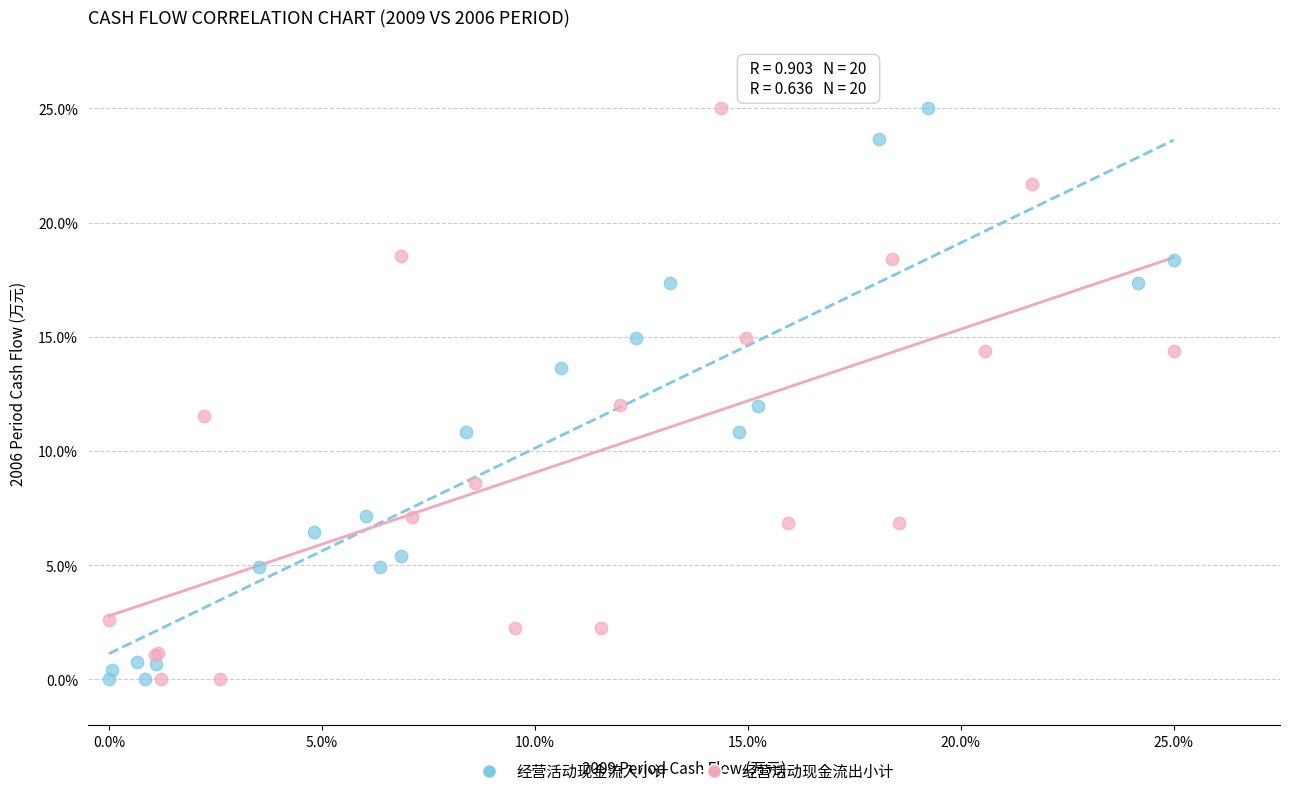

What are all the series names shown in the legend?

经营活动现金流入小计, 经营活动现金流出小计